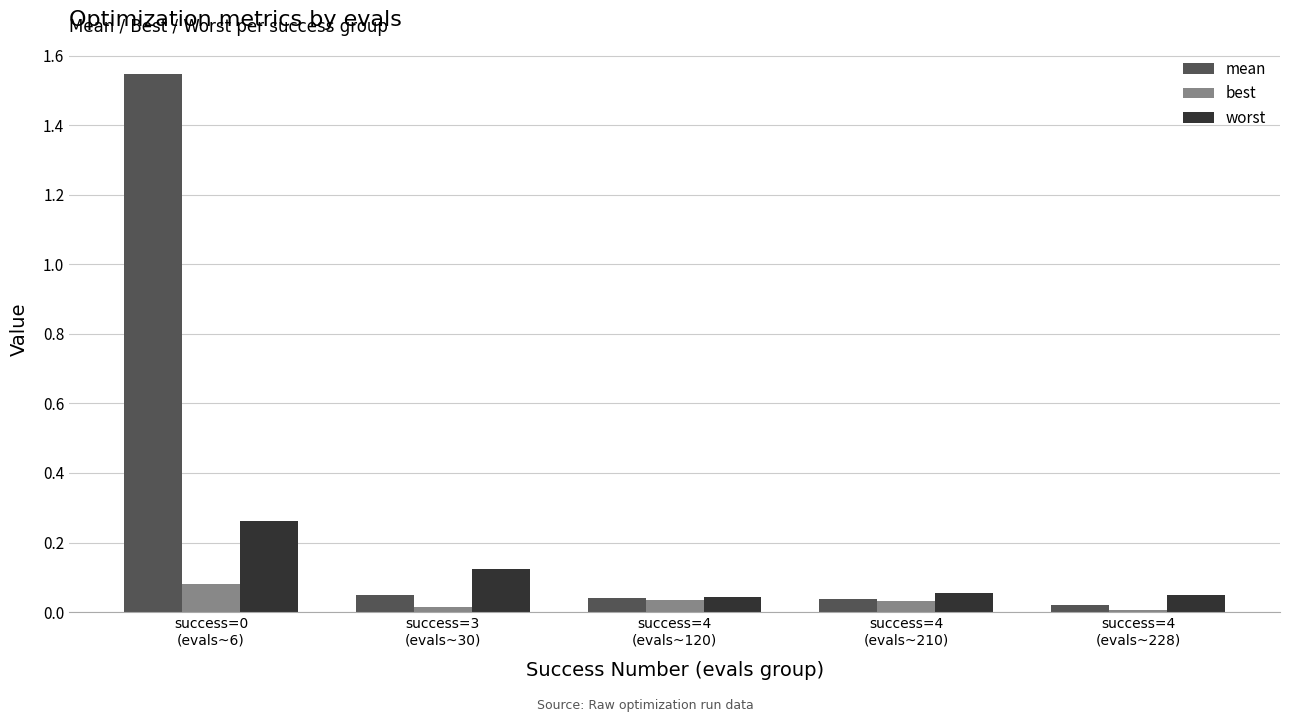

Which series has the largest total across all categories?

mean